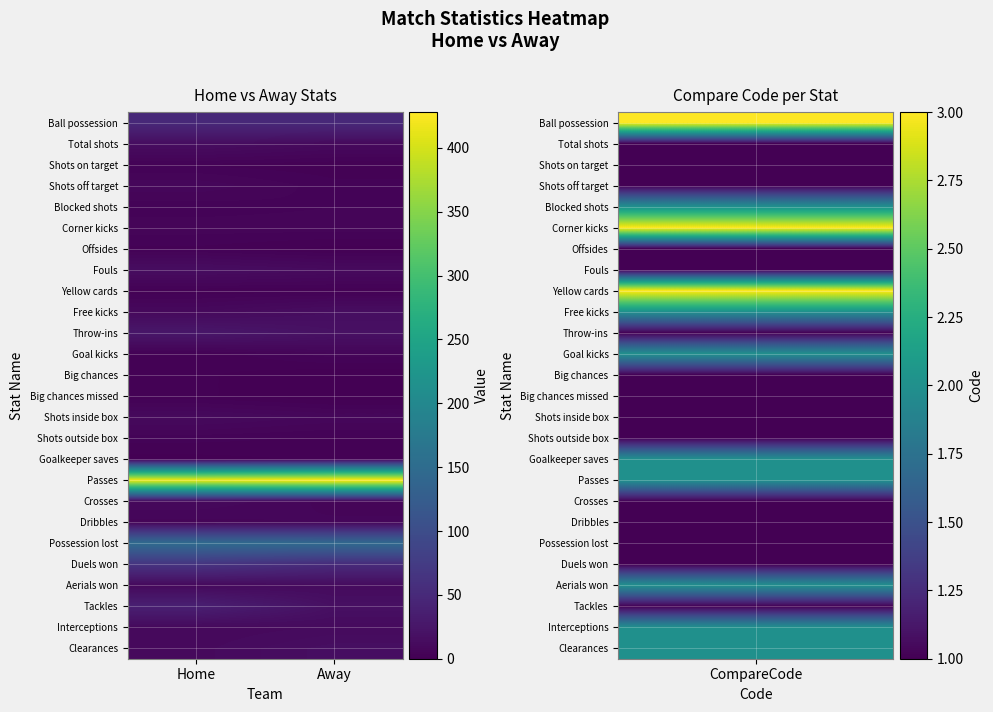

Rank the series at Home from highest to lowest value.

Passes, Possession lost, Duels won, Ball possession, Tackles, Throw-ins, Total shots, Fouls, Shots inside box, Clearances, Free kicks, Crosses, Aerials won, Interceptions, Shots off target, Corner kicks, Dribbles, Blocked shots, Shots outside box, Shots on target, Offsides, Yellow cards, Goal kicks, Big chances, Big chances missed, Goalkeeper saves